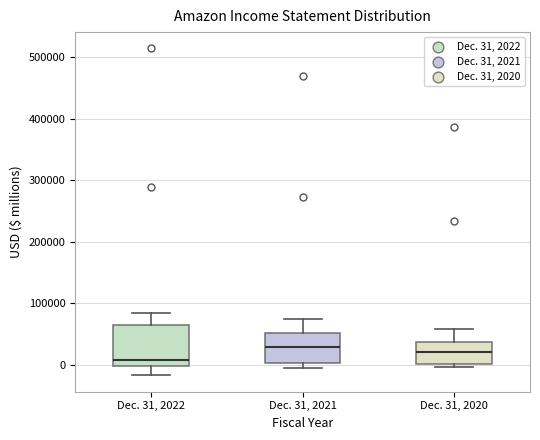

Which box is the tallest, from its lower edge to its upper edge?

Dec. 31, 2022